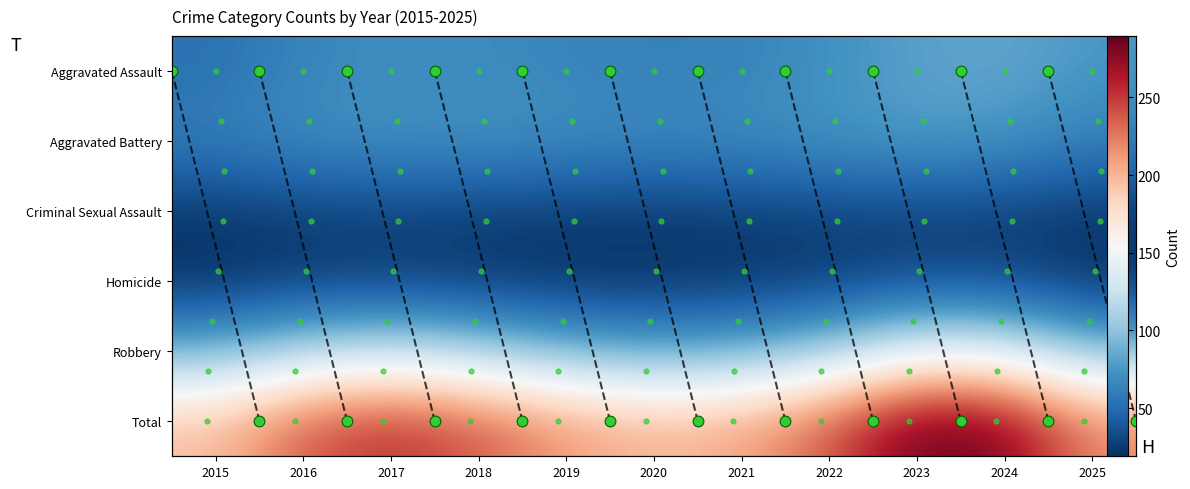

Between 2022 and 2025, which is larger?

2025